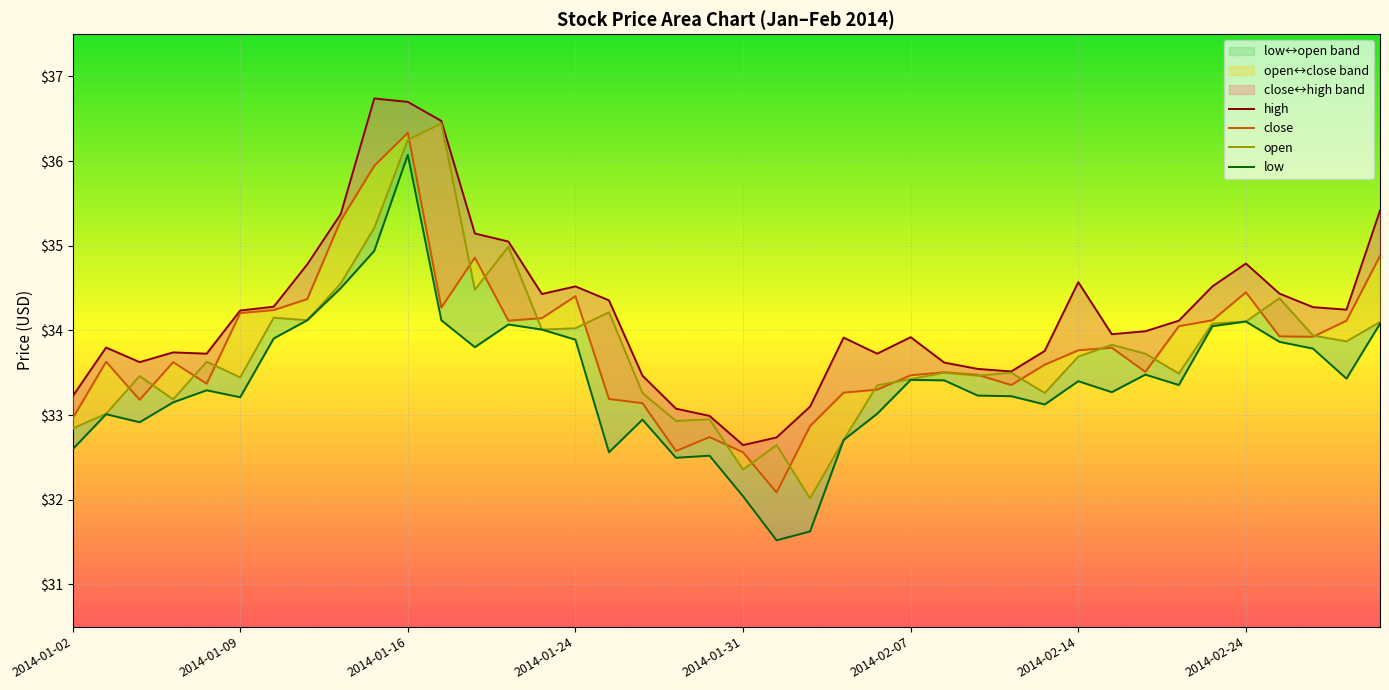

What is the maximum value shown in the chart?

36.7